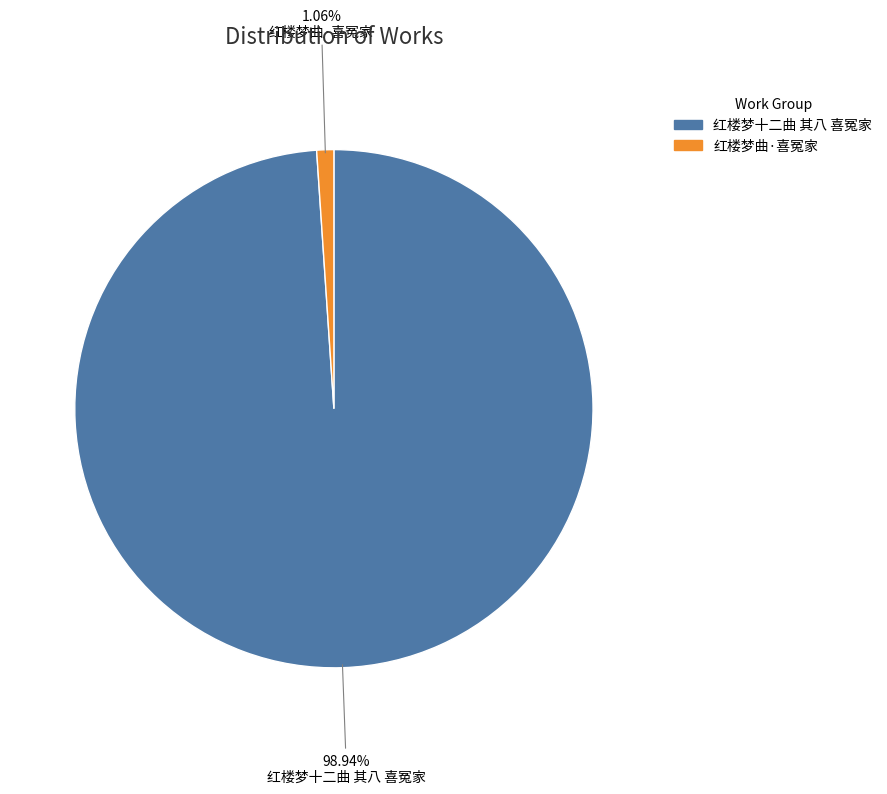

What percentage is the 红楼梦曲·喜冤家 slice, to the nearest percent?

1%